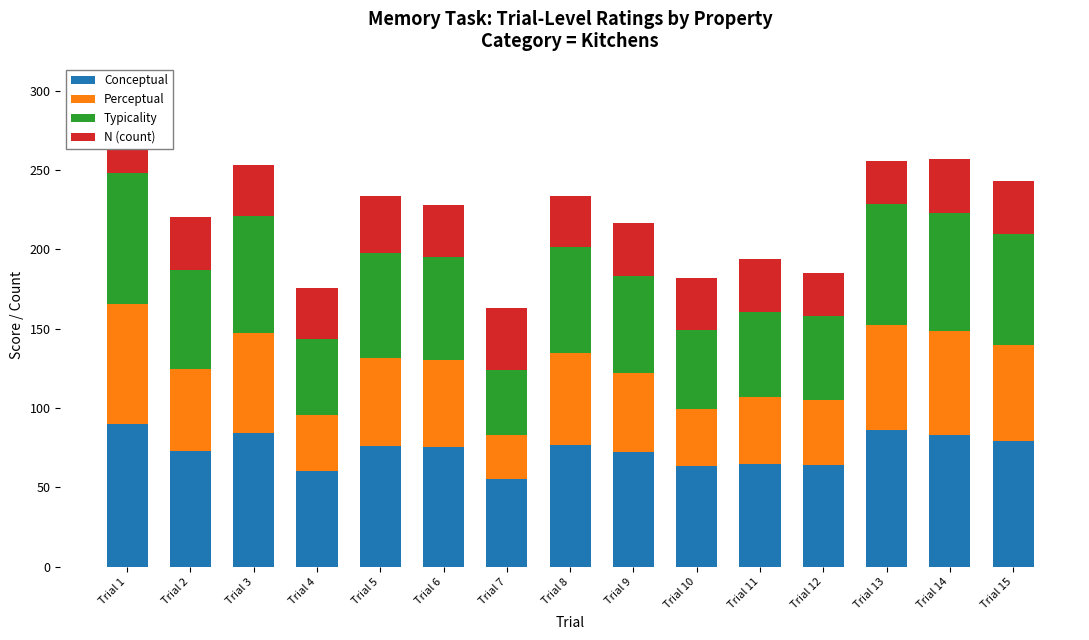

What is the sum of the Conceptual values at Trial 12 and Trial 13?

150.5